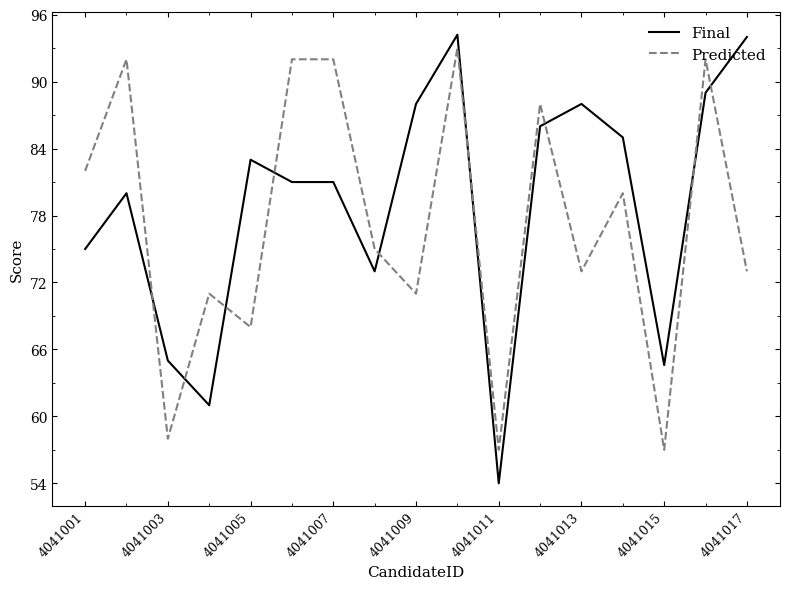

What is the difference between the maximum and minimum values in the Predicted series?

36.0